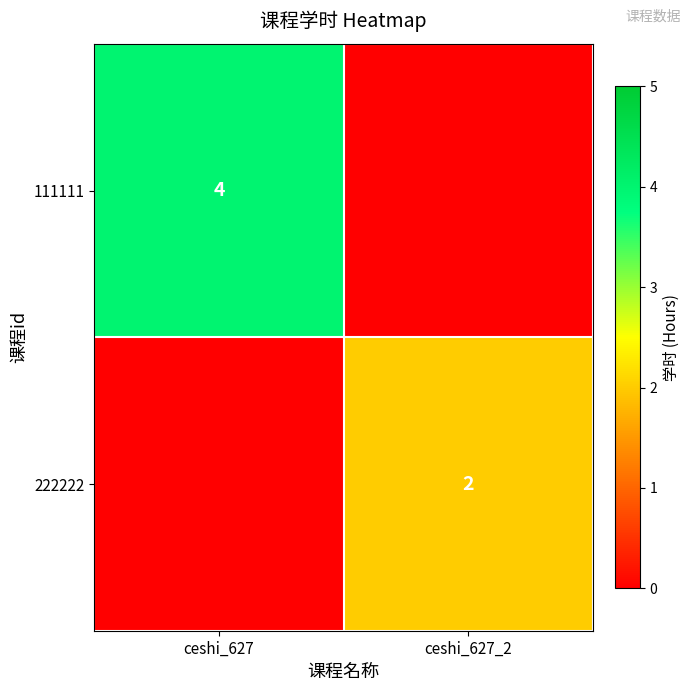

Count the number of data series in this chart.

2